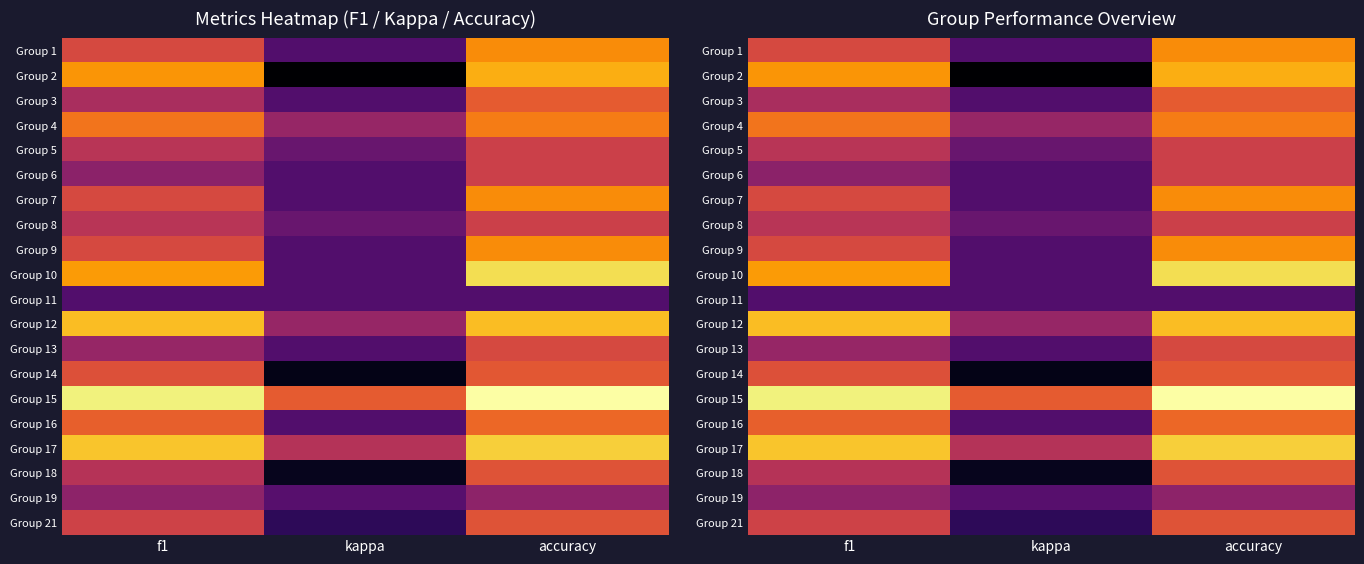

Rank the series by their maximum value, from lowest to highest.

Group 11, Group 19, Group 5, Group 6, Group 8, Group 13, Group 18, Group 21, Group 14, Group 3, Group 16, Group 4, Group 1, Group 7, Group 9, Group 2, Group 12, Group 17, Group 10, Group 15